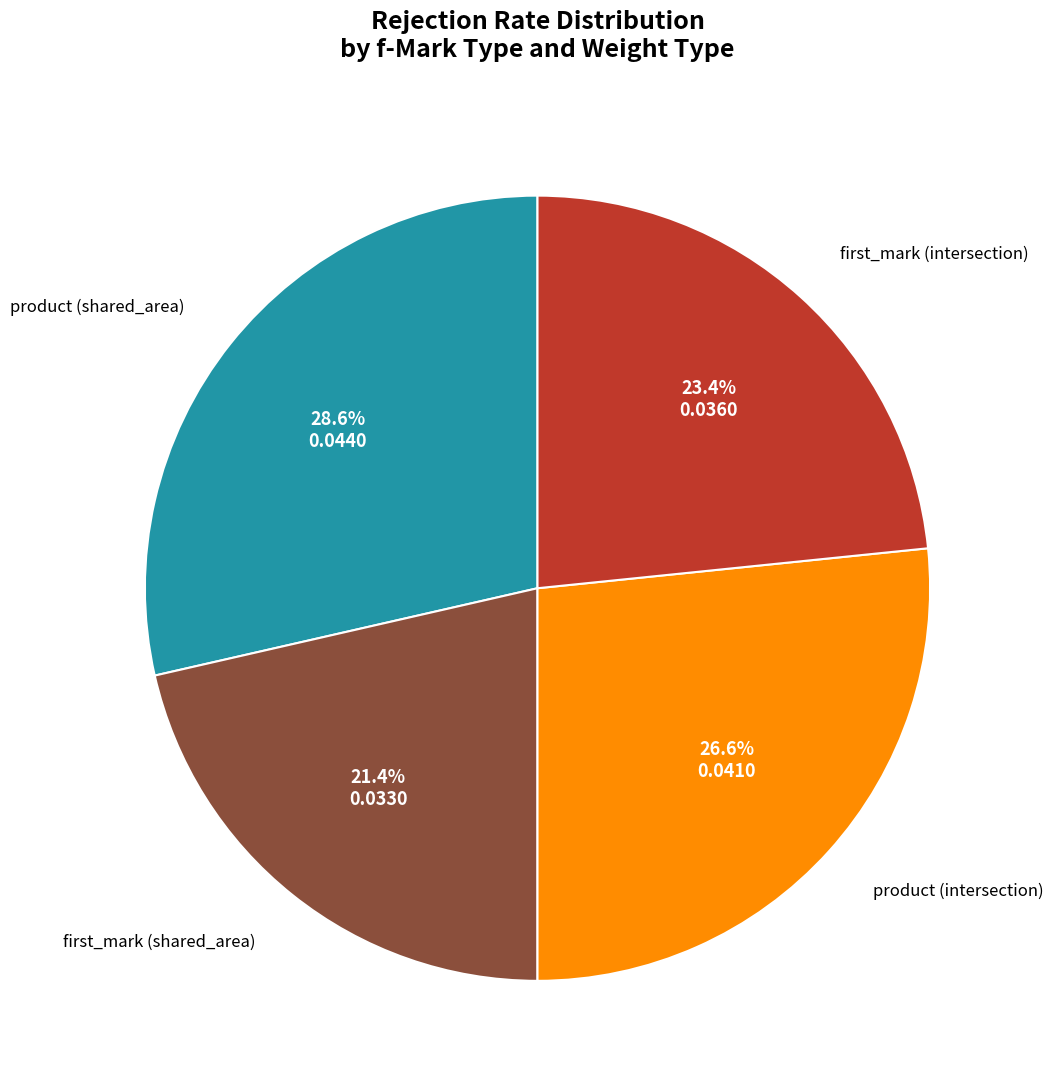

Count the number of slices in the pie.

4